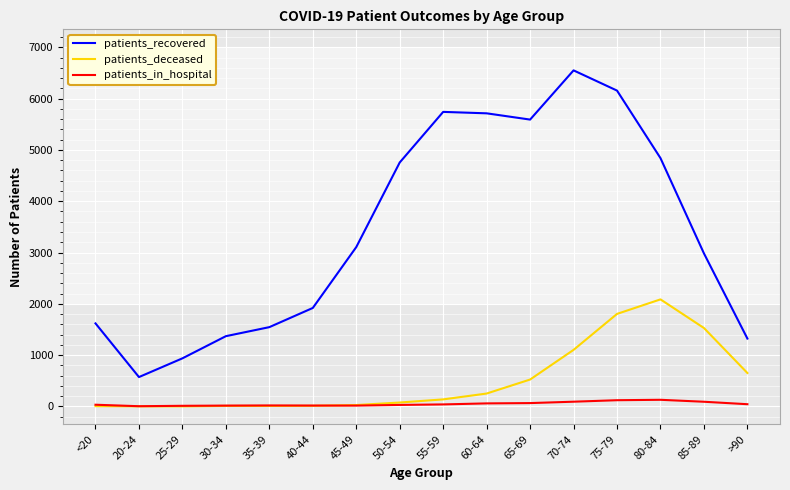

Is it true that patients_deceased equals 138 at 55-59?

True